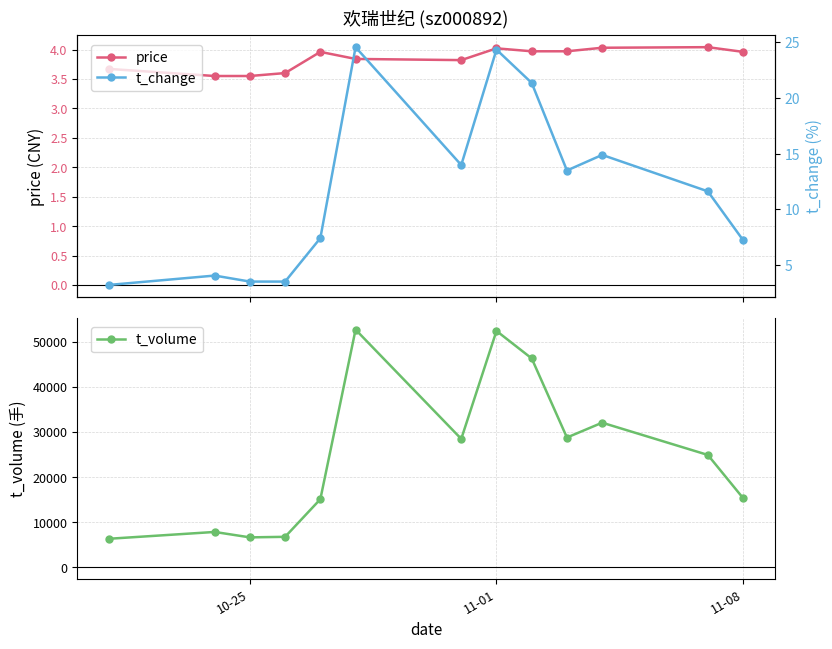

What is the maximum value for price?

4.0